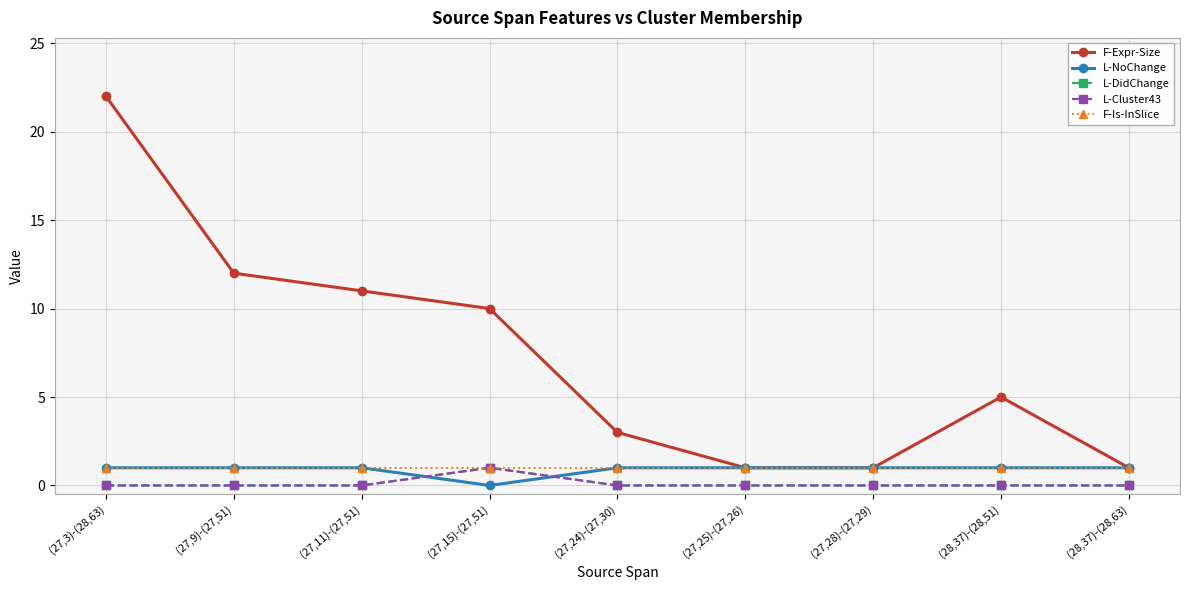

Rank the series at (27,9)-(27,51) from lowest to highest value.

L-DidChange, L-Cluster43, L-NoChange, F-Is-InSlice, F-Expr-Size